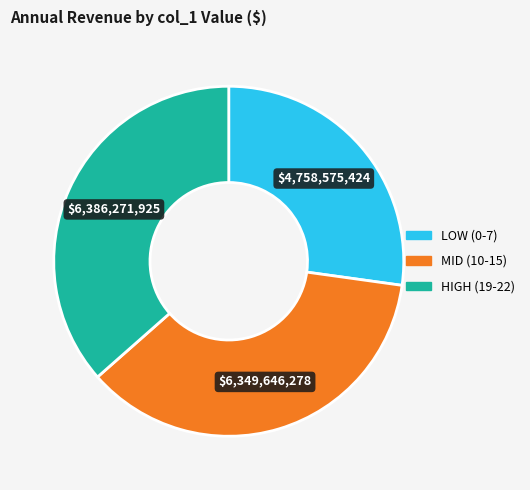

Is there a majority slice in this chart?

No